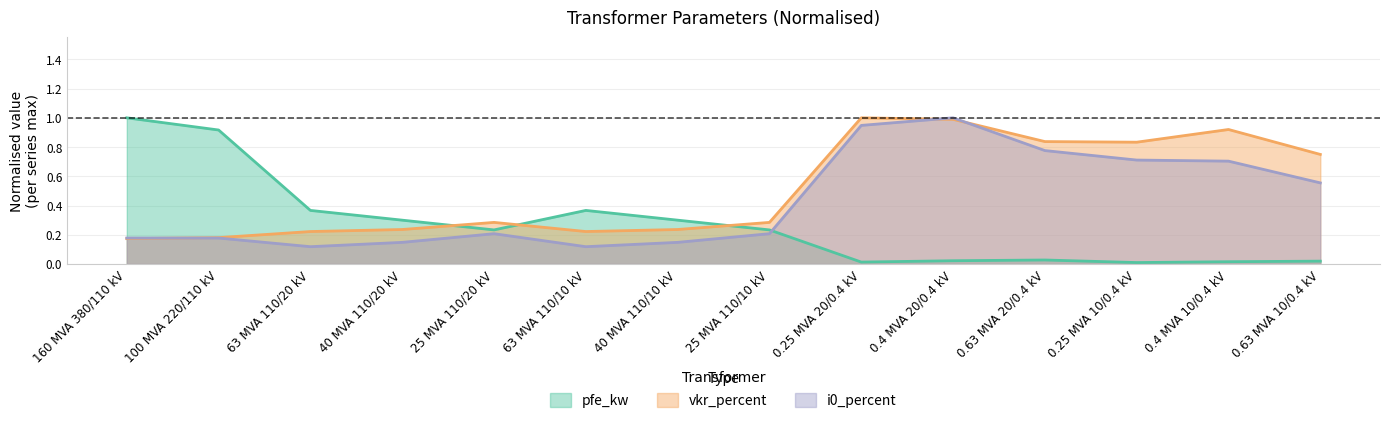

What is the value of the vkr_percent point at the 9th from the left?

1.0